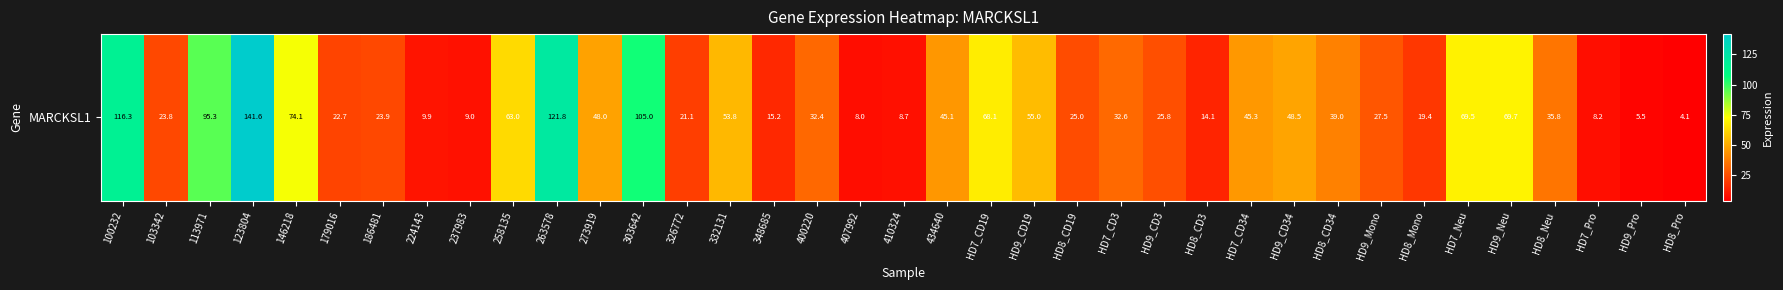

At which label does the data first exceed 32?

100232